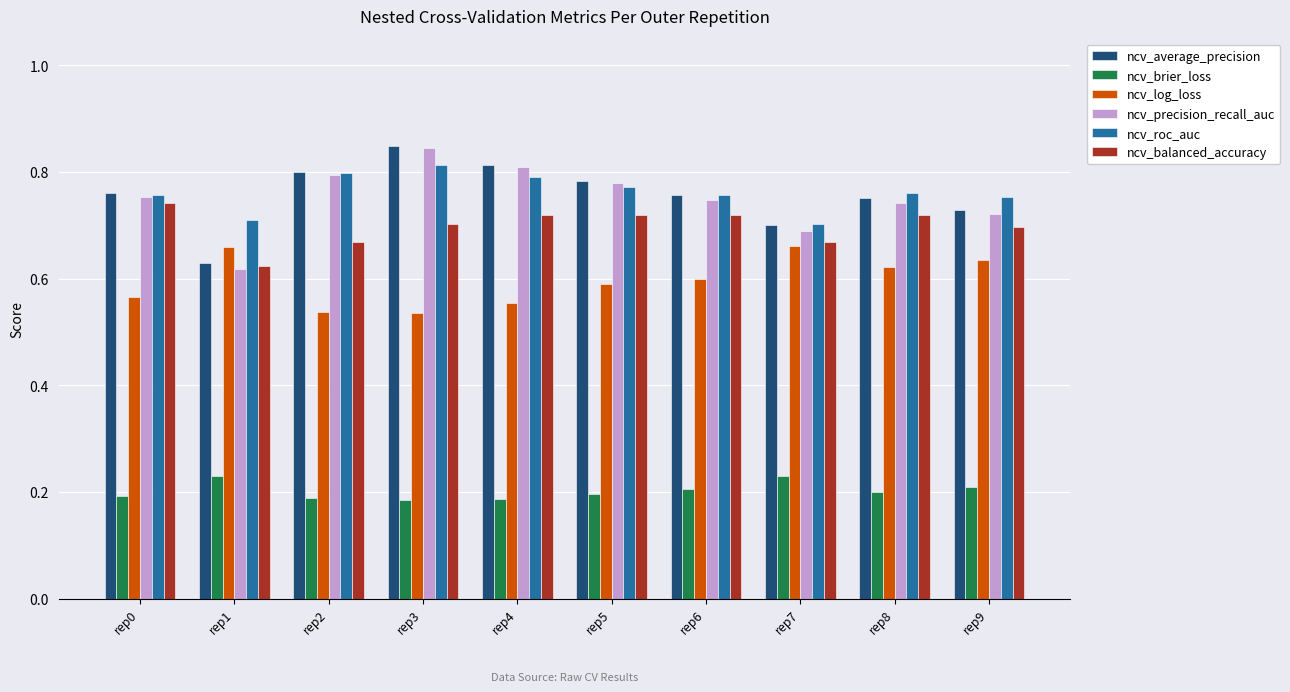

At how many categories does at least one series exceed 0?

10